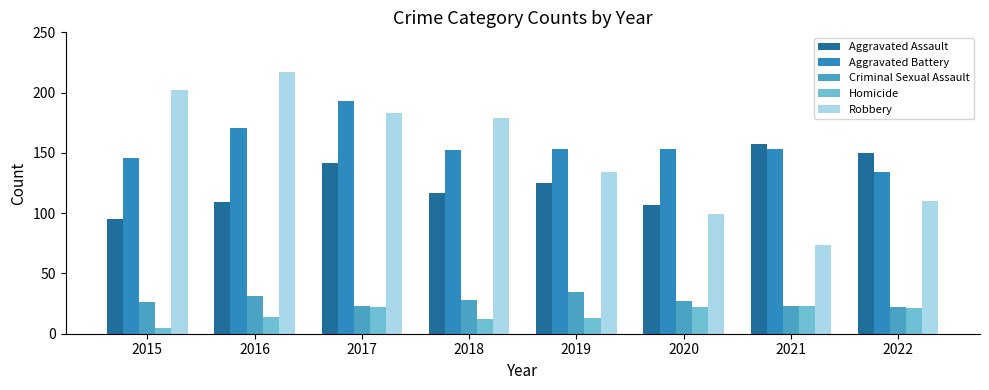

Reading left to right, transcribe all the data shown in this chart.

Aggravated Assault: 95	109	142	117	125	107	157	150
Aggravated Battery: 146	171	193	152	153	153	153	134
Criminal Sexual Assault: 26	31	23	28	35	27	23	22
Homicide: 5	14	22	12	13	22	23	21
Robbery: 202	217	183	179	134	99	74	110